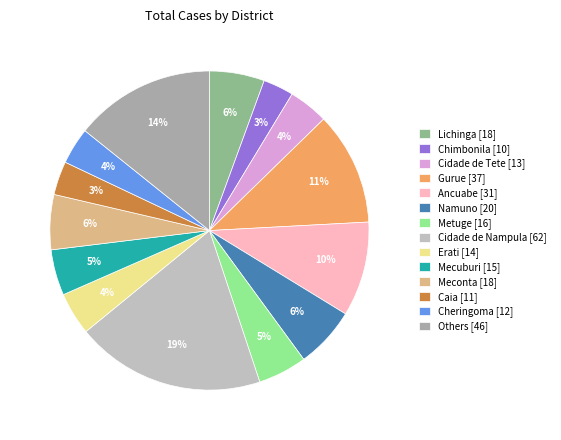

Does any single category account for the majority?

No